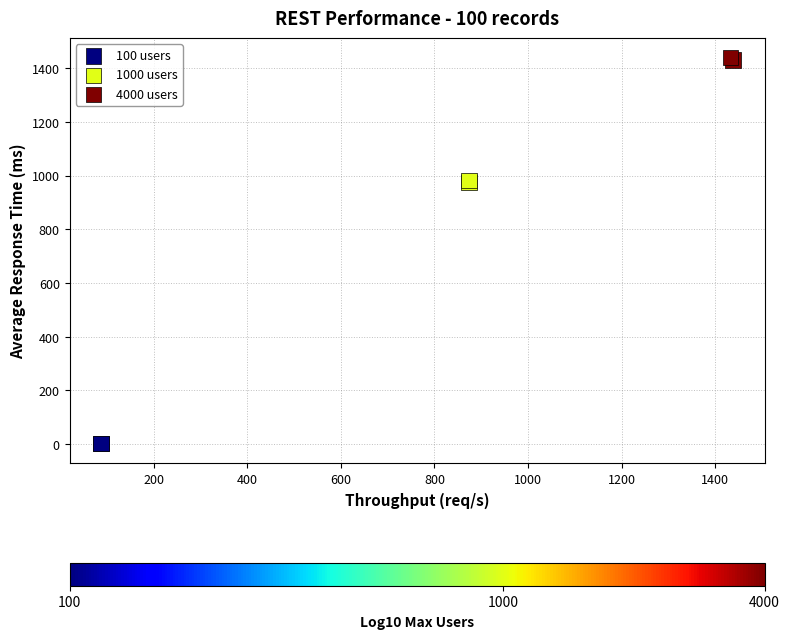

What are all the series names shown in the legend?

100 users, 1000 users, 4000 users